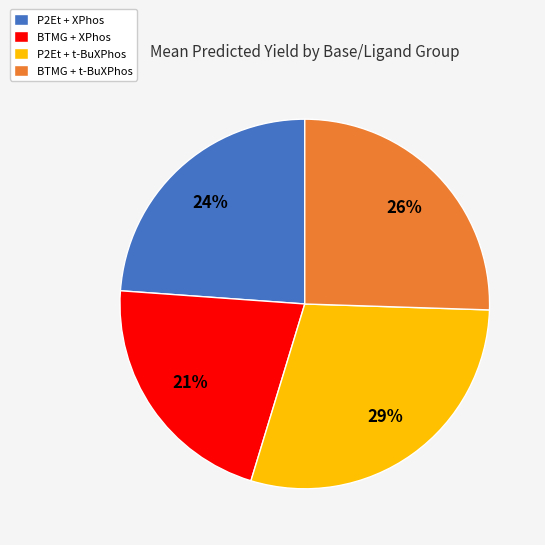

How many slices are in this pie chart?

4